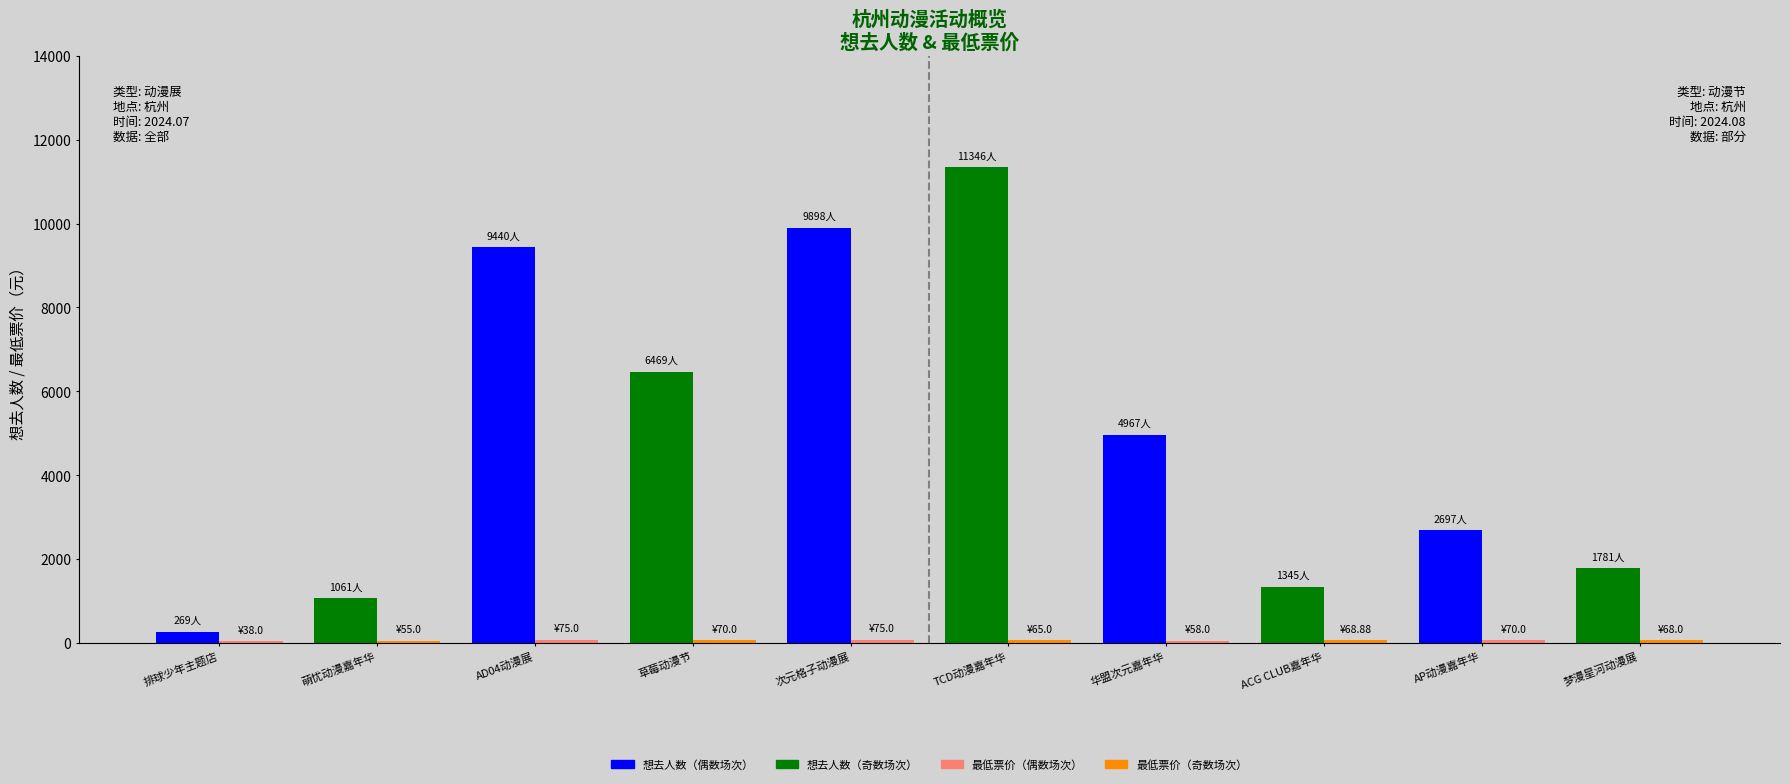

What is the maximum value shown in the chart?

11346.0